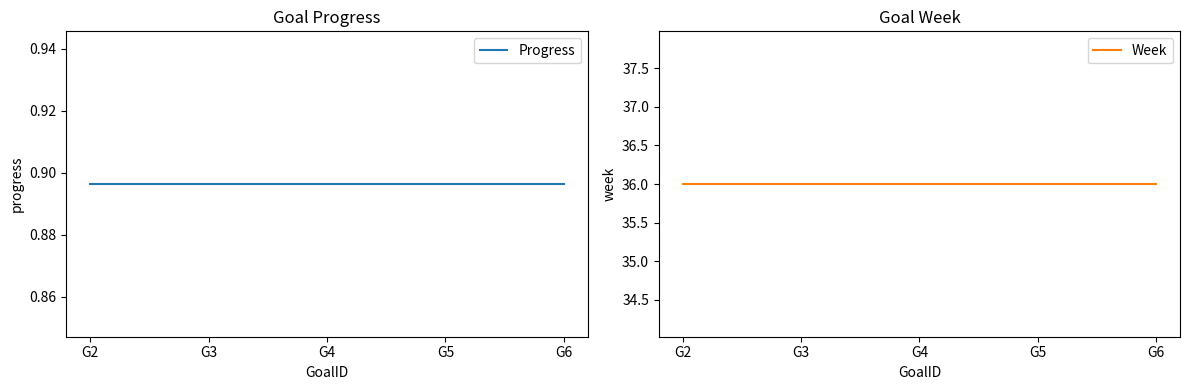

Reading right to left, list all the values displayed in this chart.

Progress: G6=0.9	G5=0.9	G4=0.9	G3=0.9	G2=0.9
Week: G6=36.0	G5=36.0	G4=36.0	G3=36.0	G2=36.0